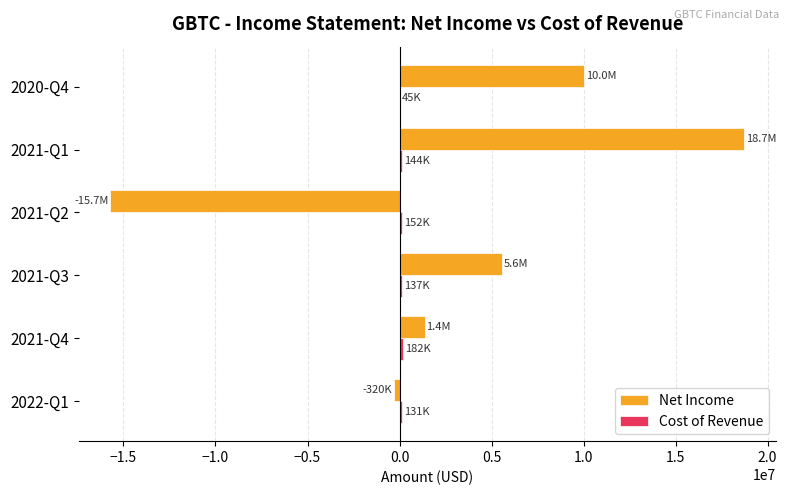

At which label does Net Income reach its peak?

2021-Q1